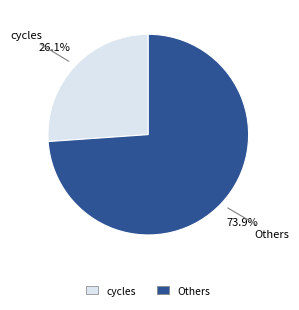

Does any single category account for the majority?

Yes